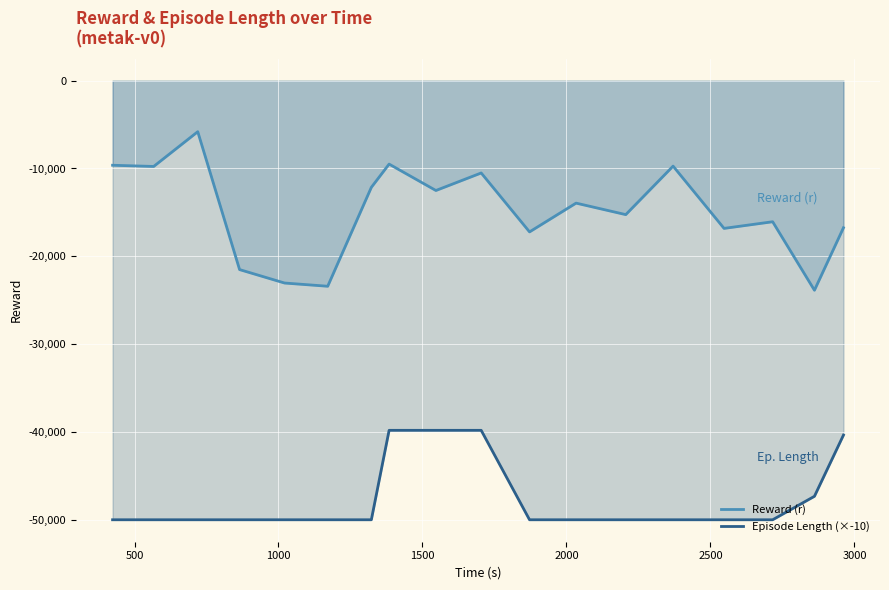

Which series has the largest total across all categories?

Reward (r)